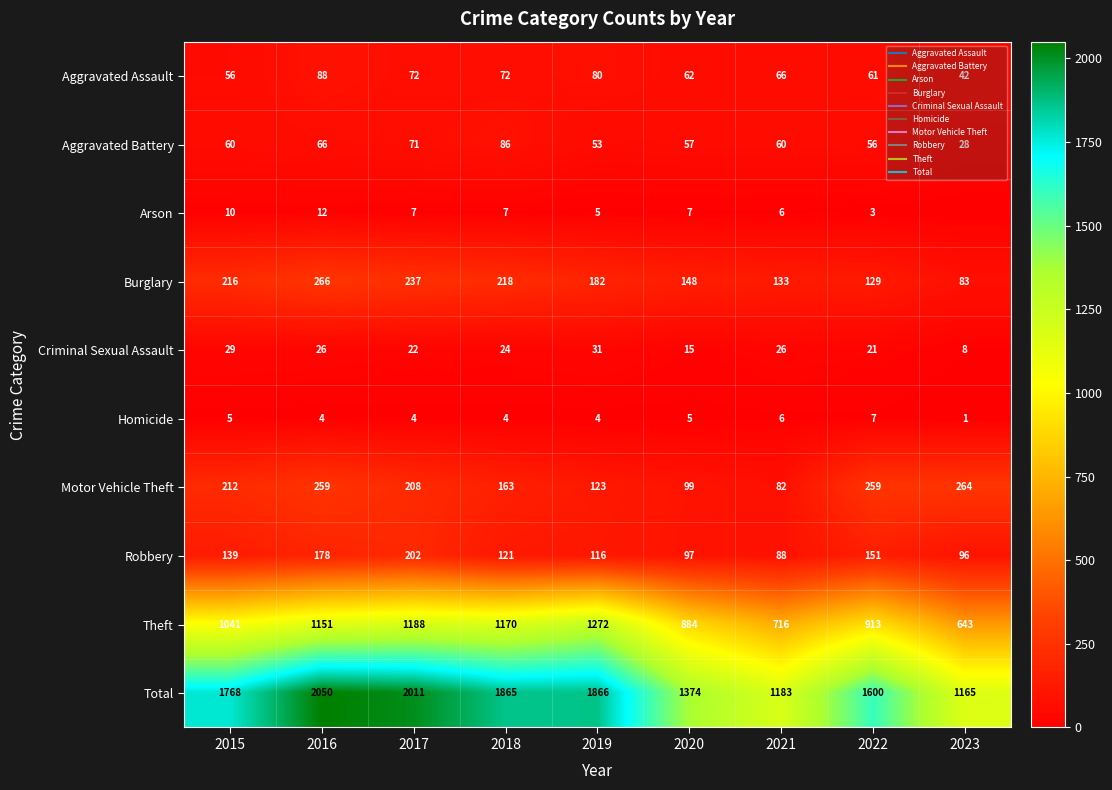

What is the spread (max minus min) of values at 2017?

2007